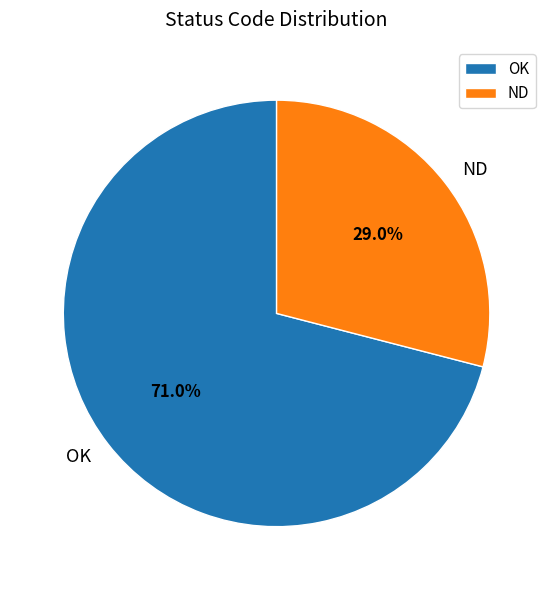

Count the number of slices in the pie.

2